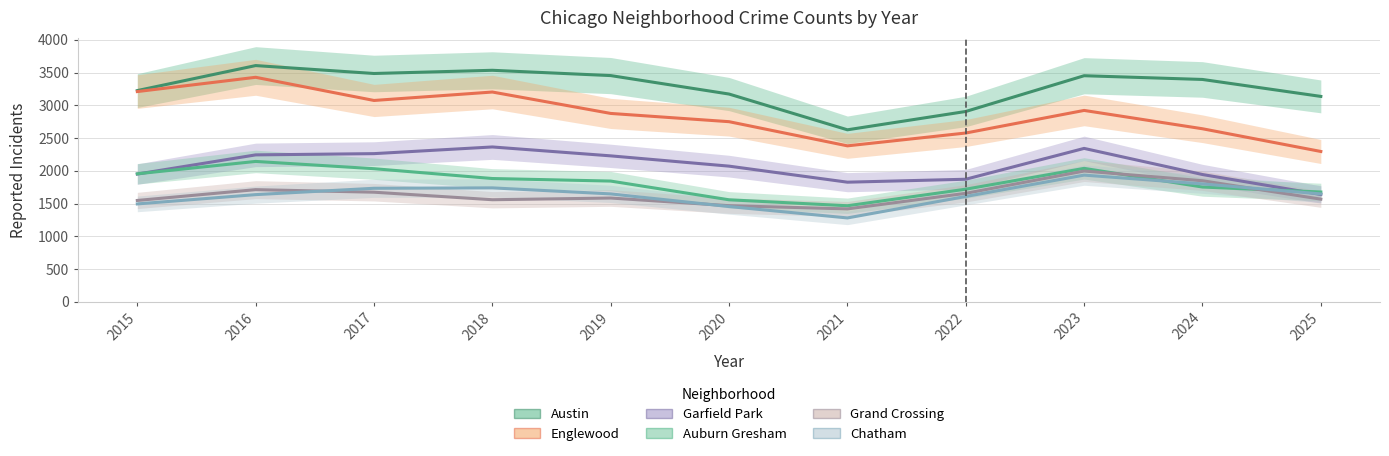

What is the value of the Grand Crossing point at the 7th from the left?

1418